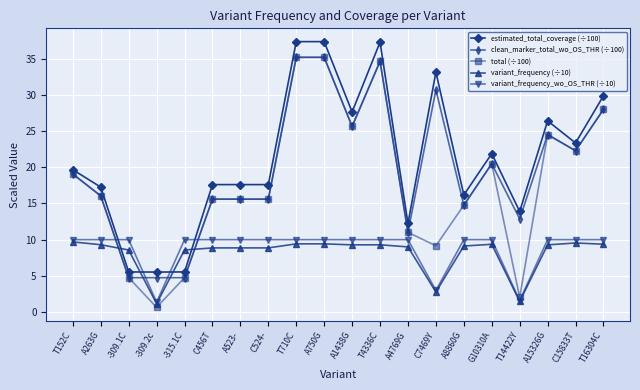

What is the difference between the highest and lowest values at T16304C?

20.5